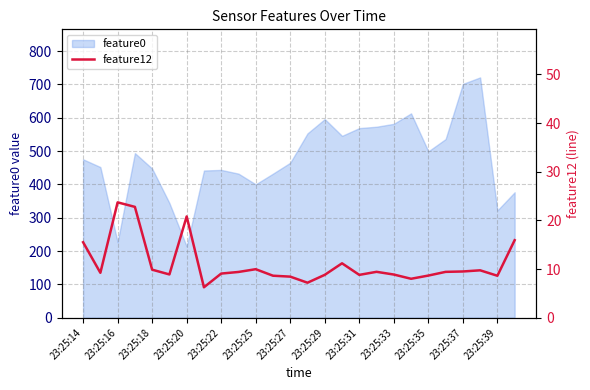

What is the minimum value for feature0?

213.9